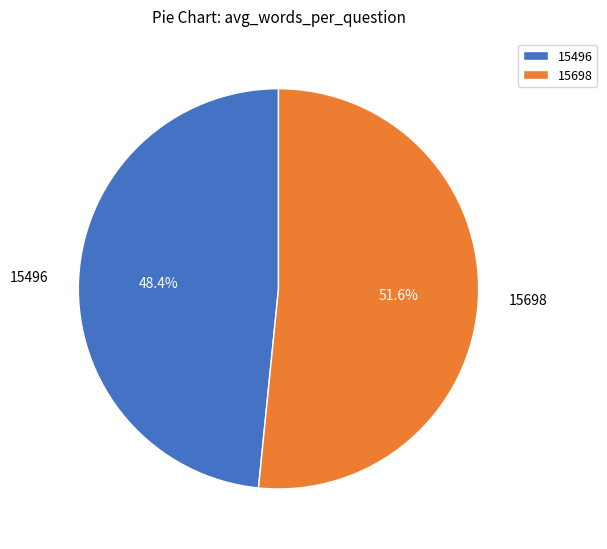

True or false: 15698 accounts for 46% of the total.

False